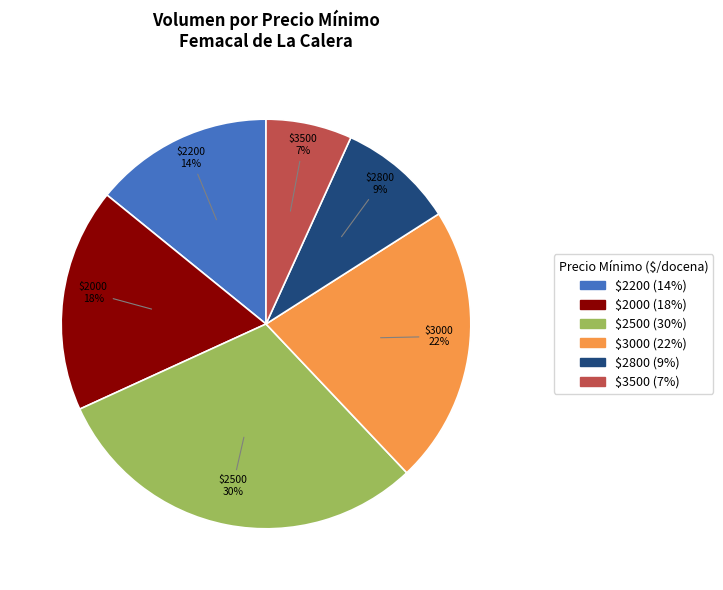

Which category has the biggest portion of the pie?

$2500